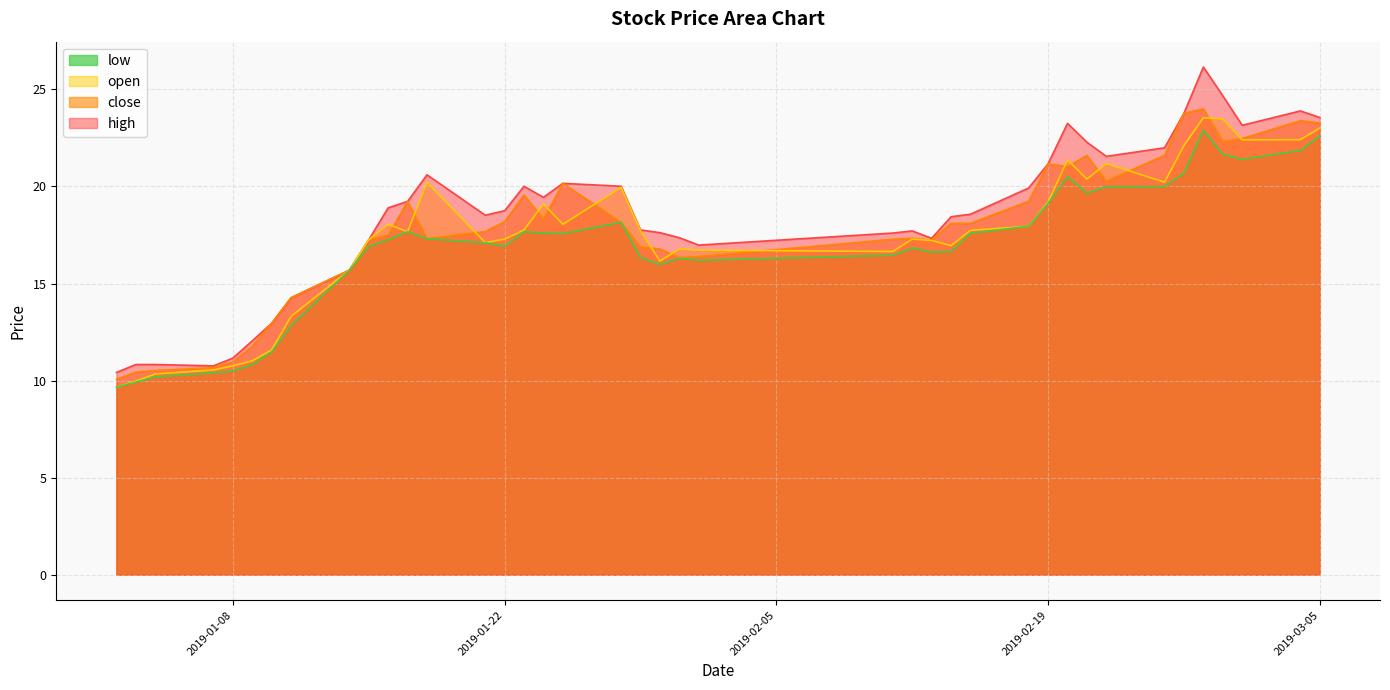

True or false: close and low cross at least once.

False